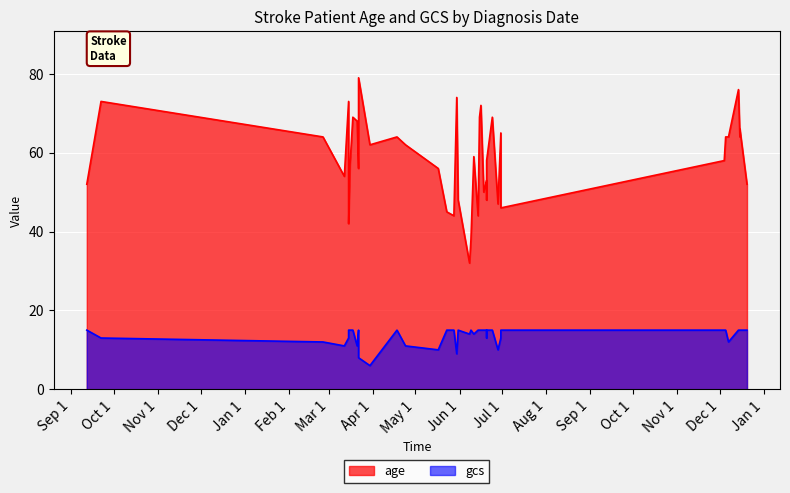

At which label is gcs closest to 10?

17/05/2021